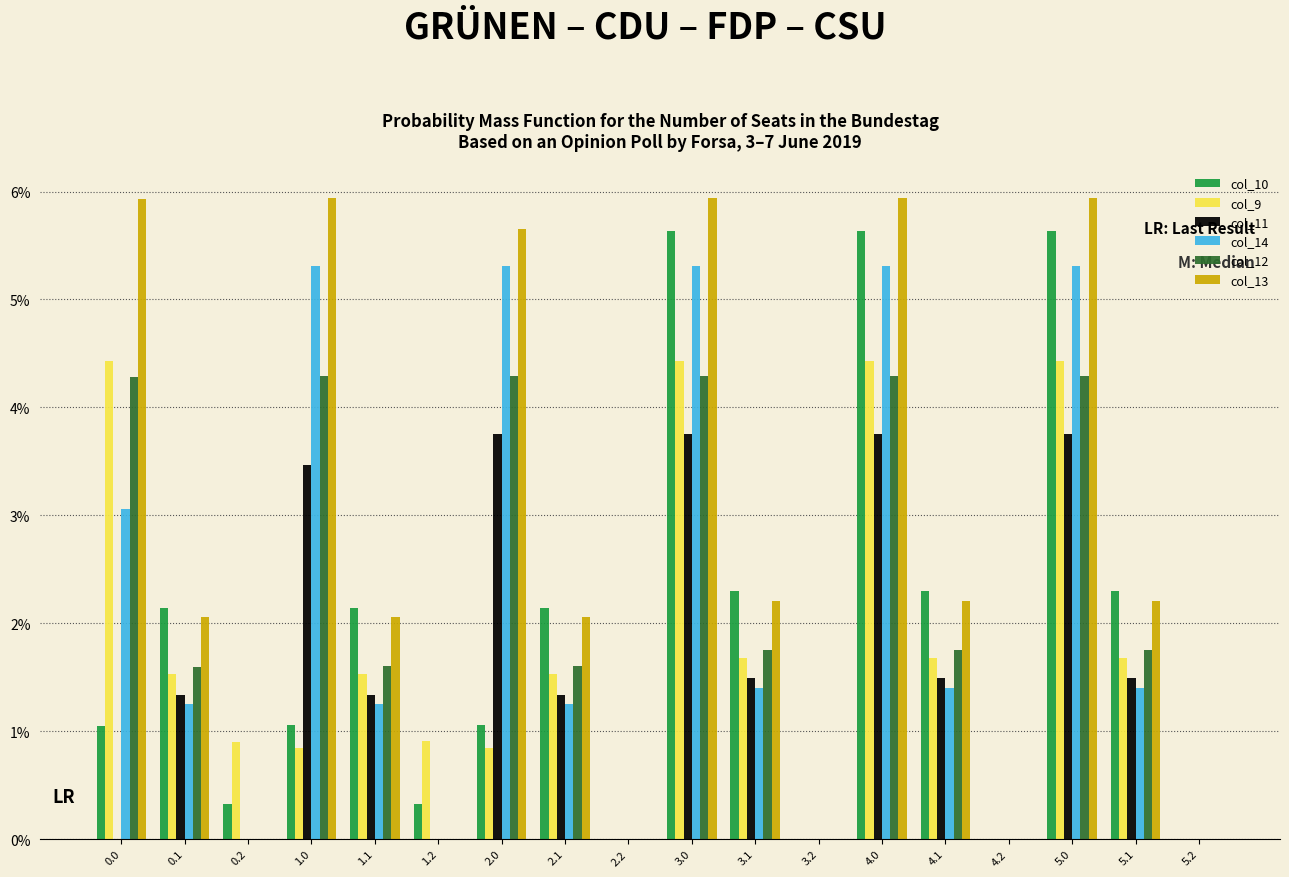

At which label does col_9 reach its peak?

3.0